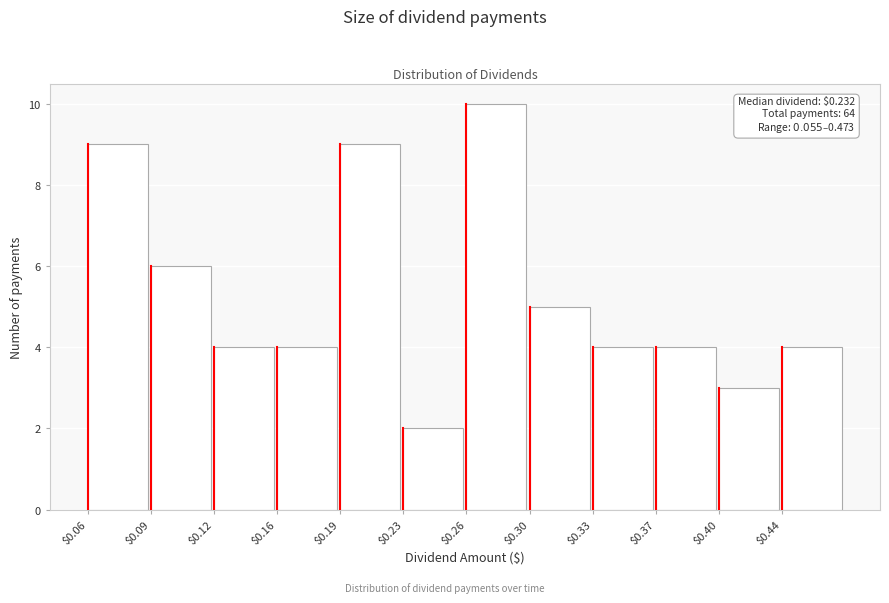

Reading left to right, what are all the values shown in this chart?

9	6	4	4	9	2	10	5	4	4	3	4